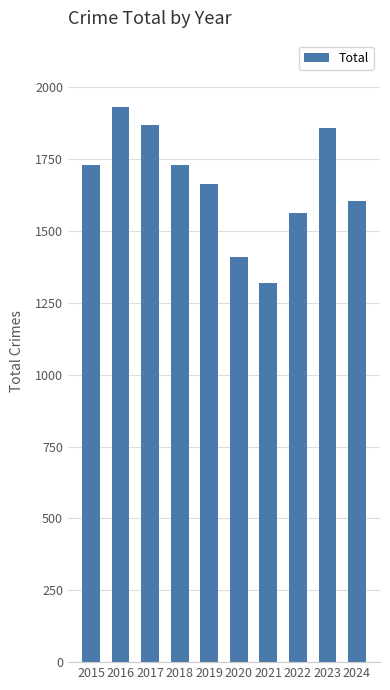

What is the sum of the values at 2024 and 2020?

3013